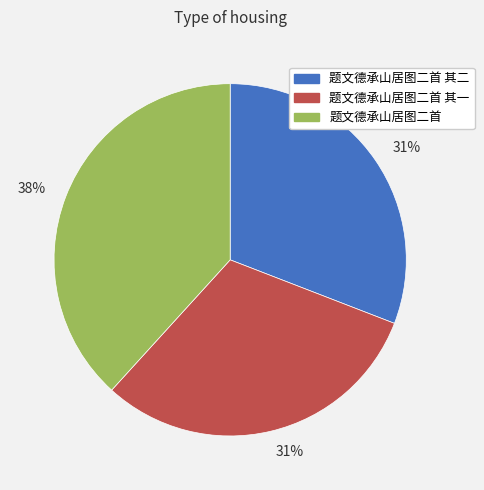

Count the number of slices in the pie.

3